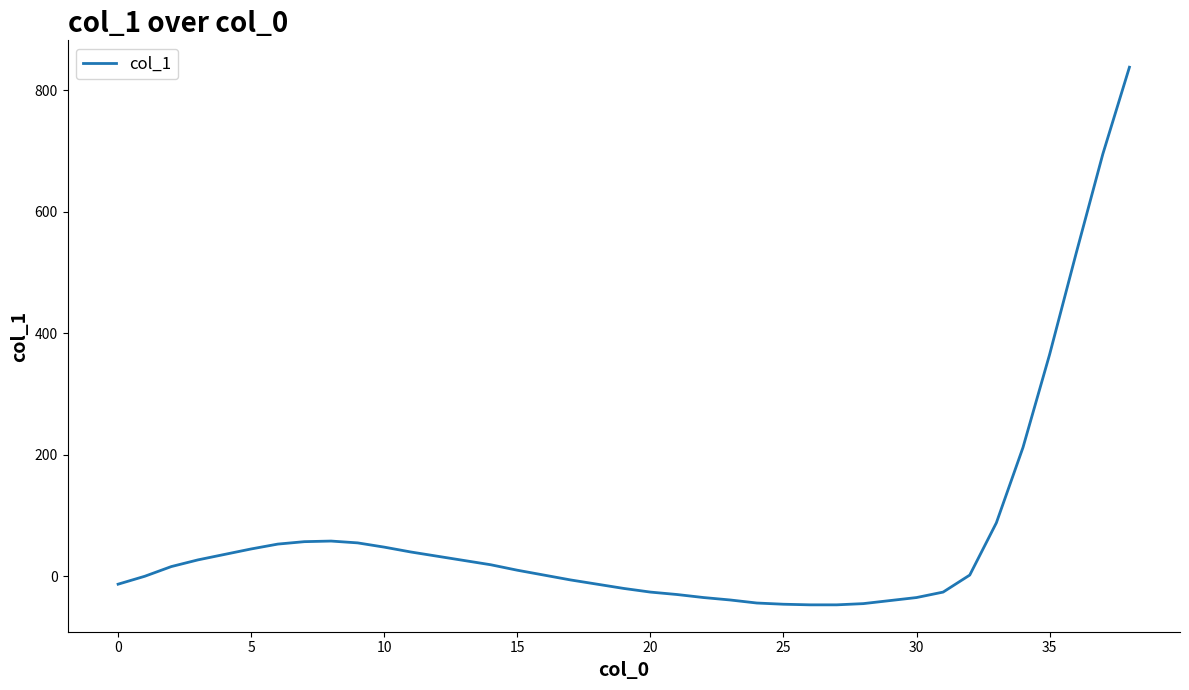

What is the smallest value displayed?

-47